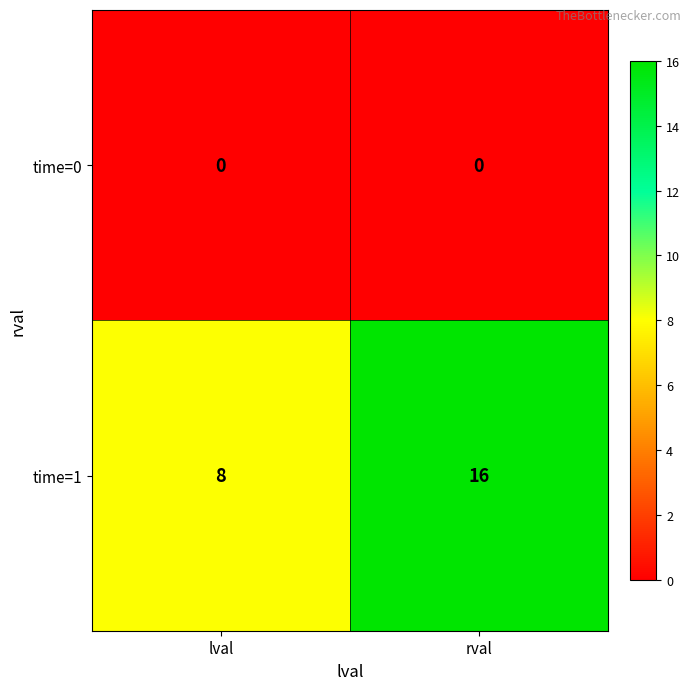

What is the greatest value displayed?

16